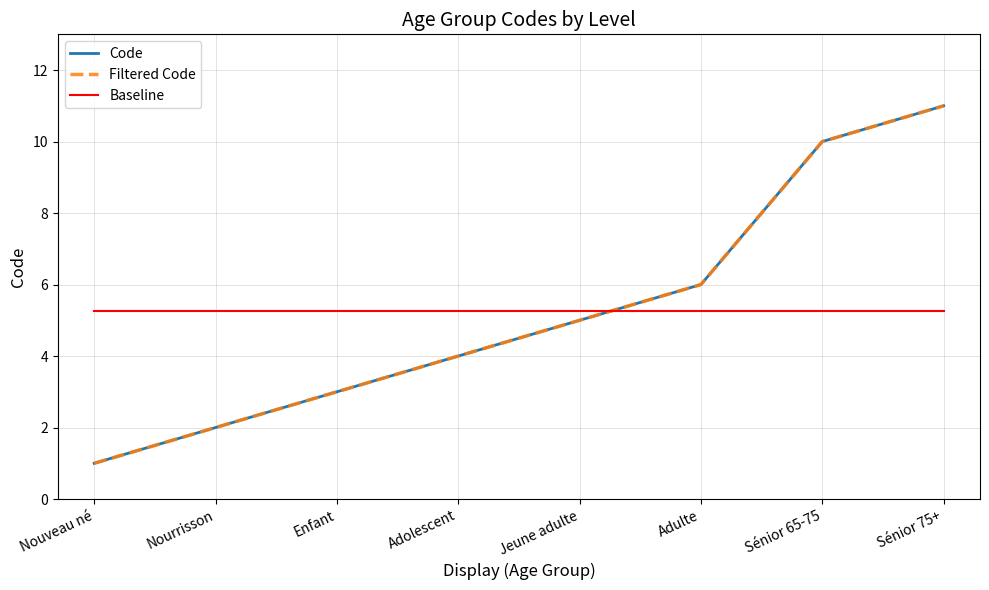

What position from the left is Jeune adulte?

5